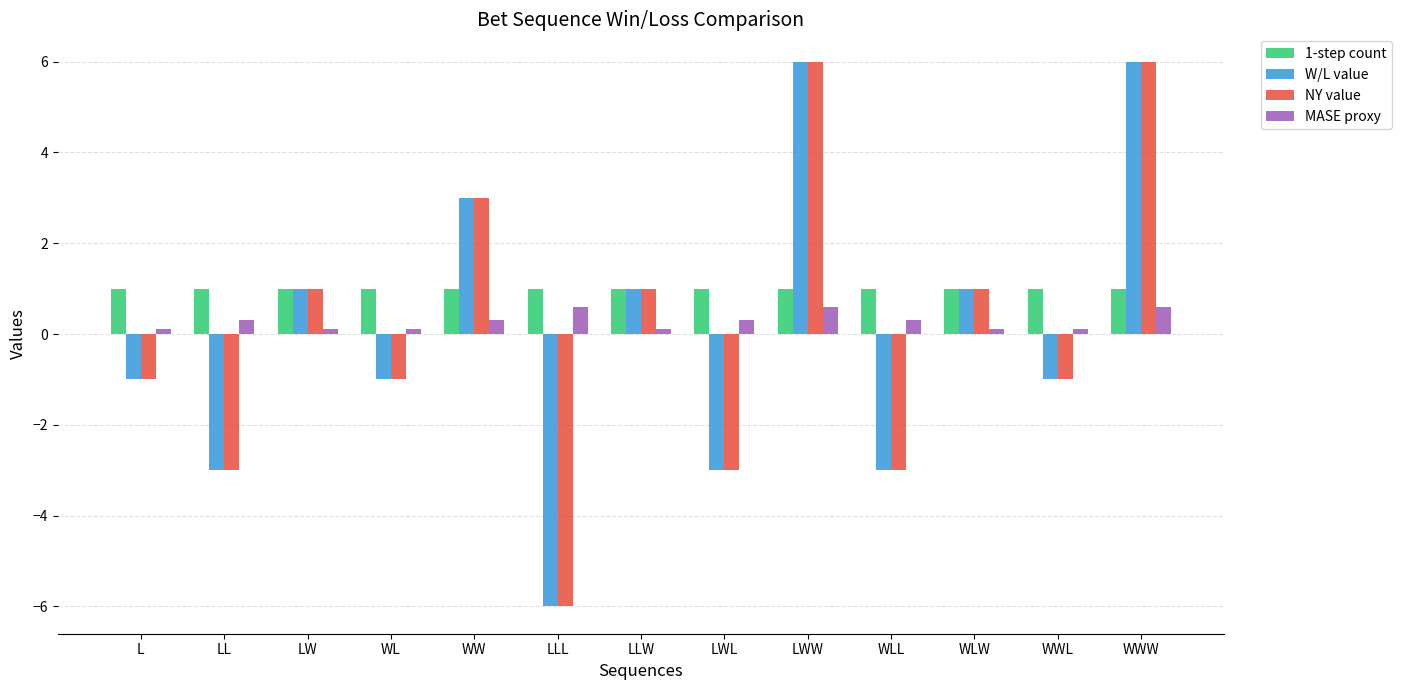

True or false: MASE proxy has a value of 0.3 at LWL.

True